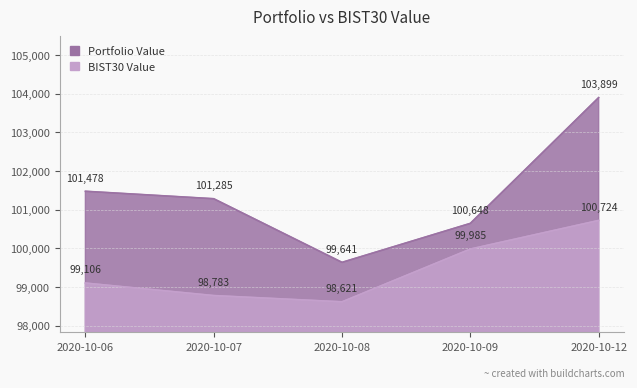

Is the value of Portfolio Value at 2020-10-06 greater than the value of BIST30 Value at 2020-10-07?

Yes